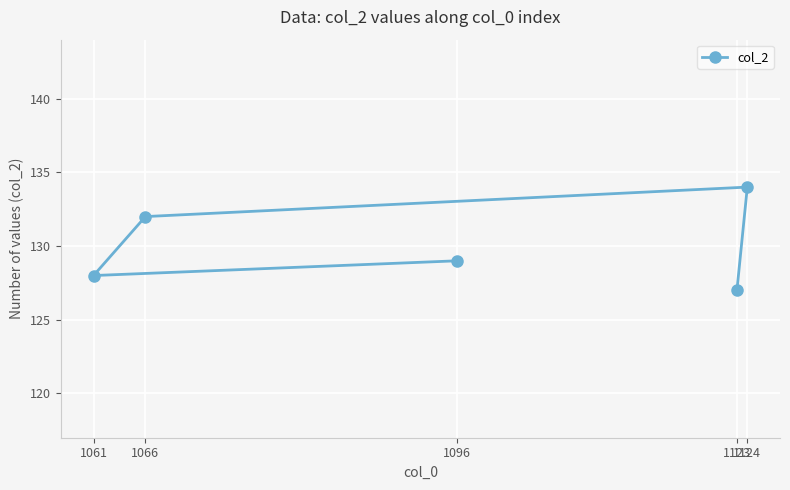

Reading left to right, extract all data points from this chart.

1061=128	1066=132	1096=129	1123=127	1124=134